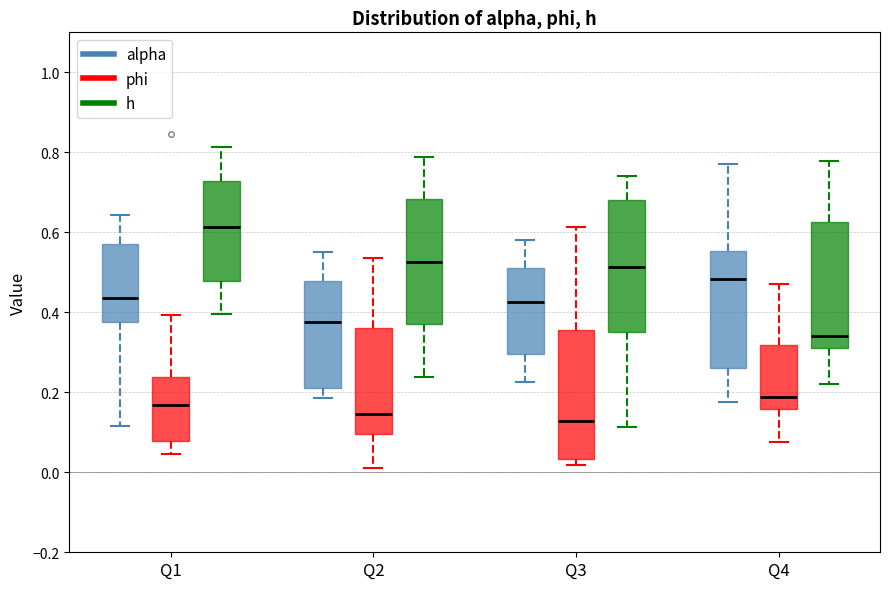

Which box has the highest median line?

Q1 (h)